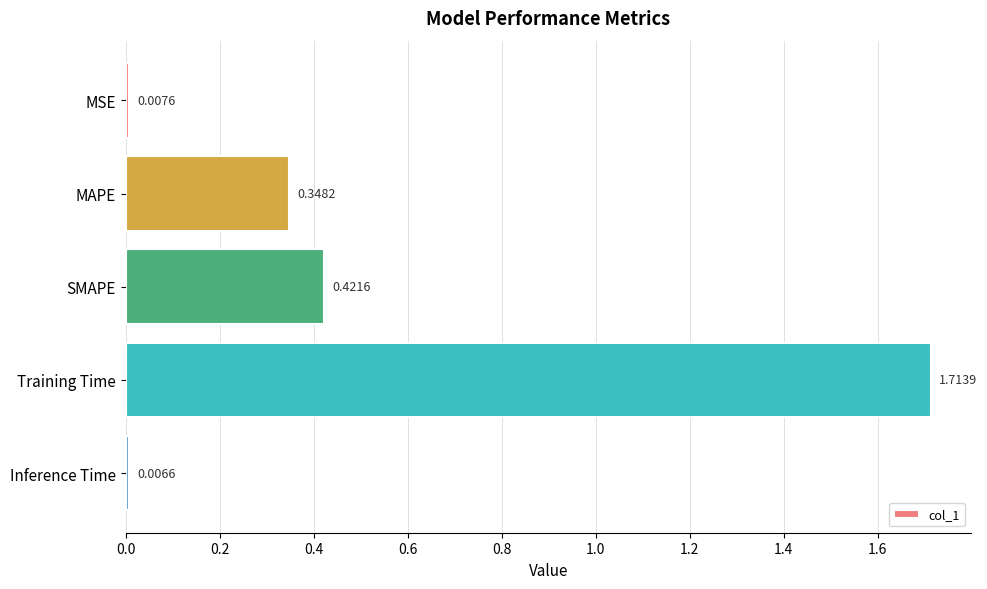

What is the change in value from Training Time to Inference Time?

-1.7